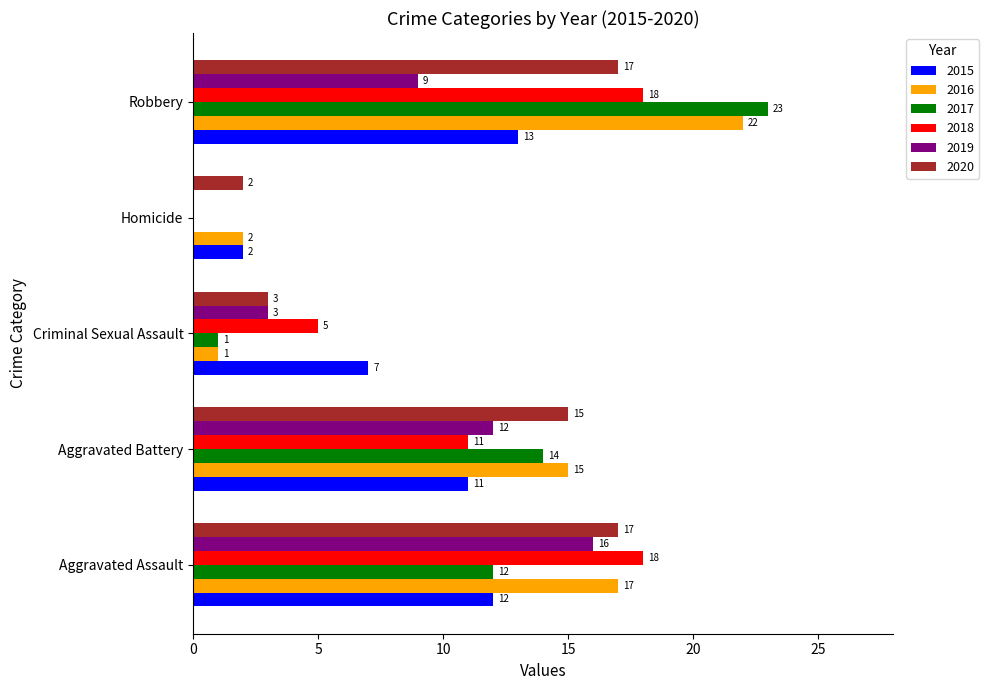

What are all the series names shown in the legend?

2015, 2016, 2017, 2018, 2019, 2020